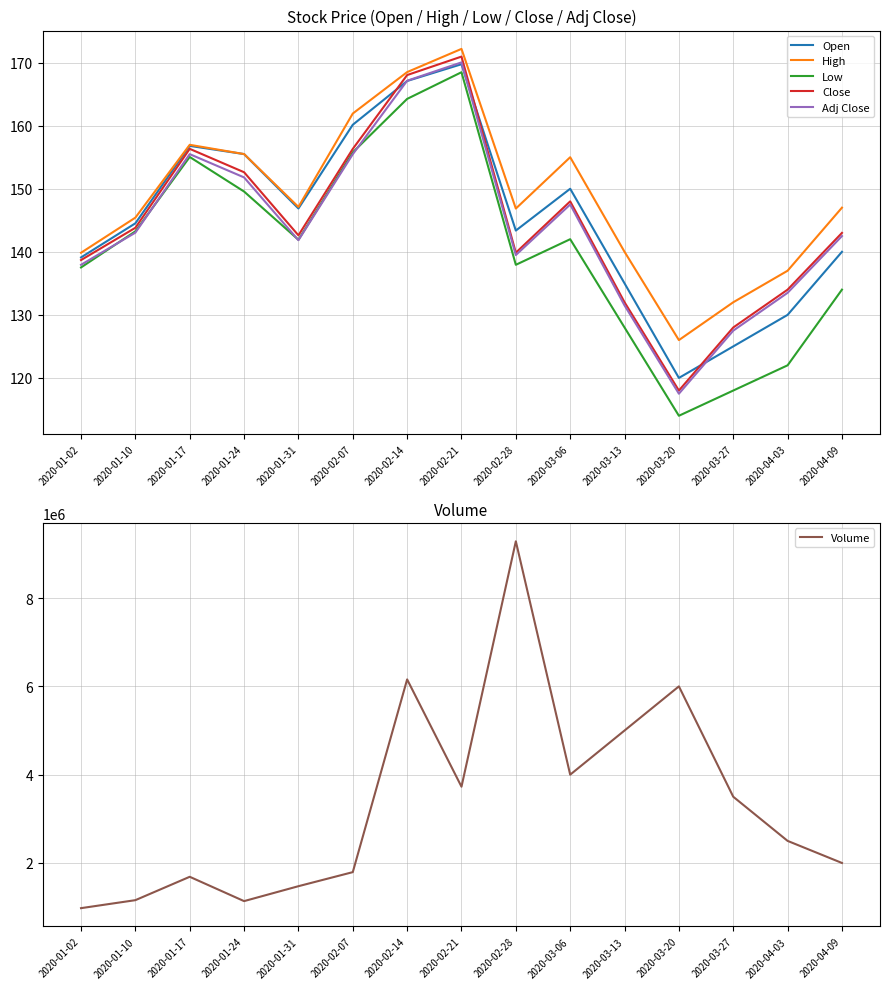

At 2020-03-13, list the series in order from smallest to largest.

Low, Adj Close, Close, Open, High, Volume